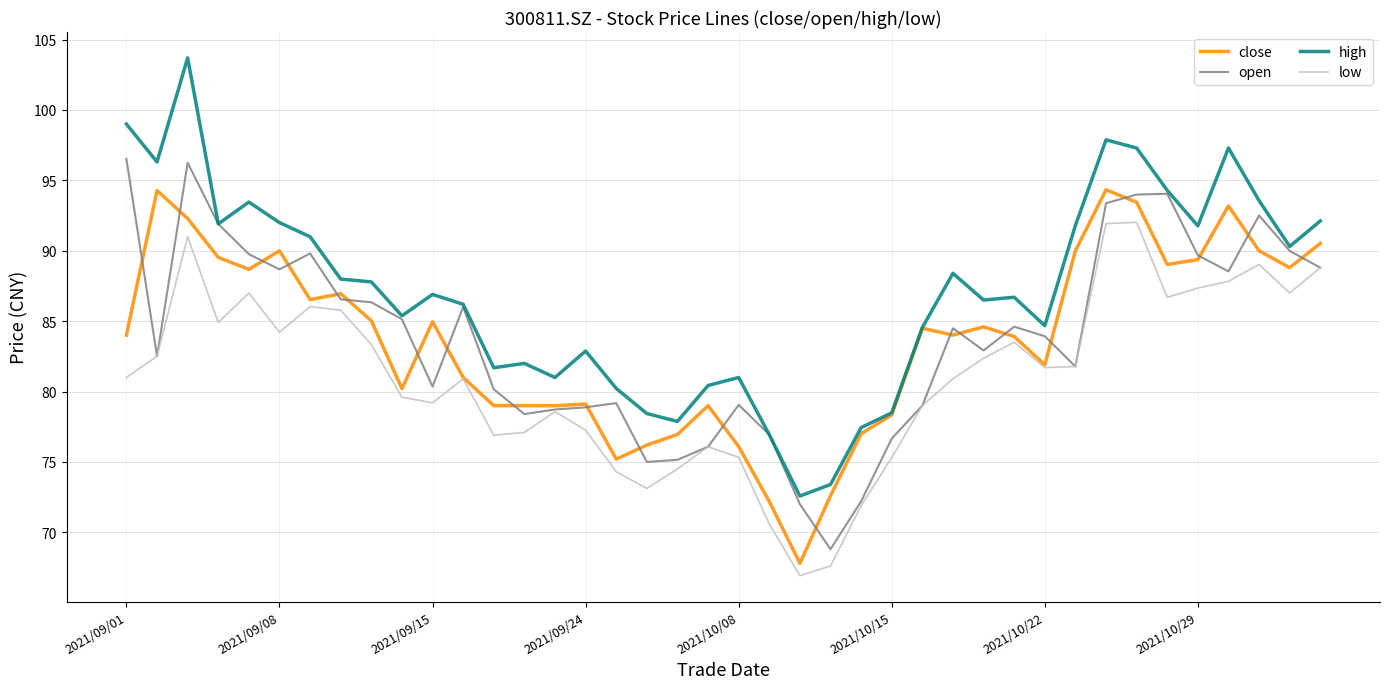

True or false: high and low intersect in this chart.

False